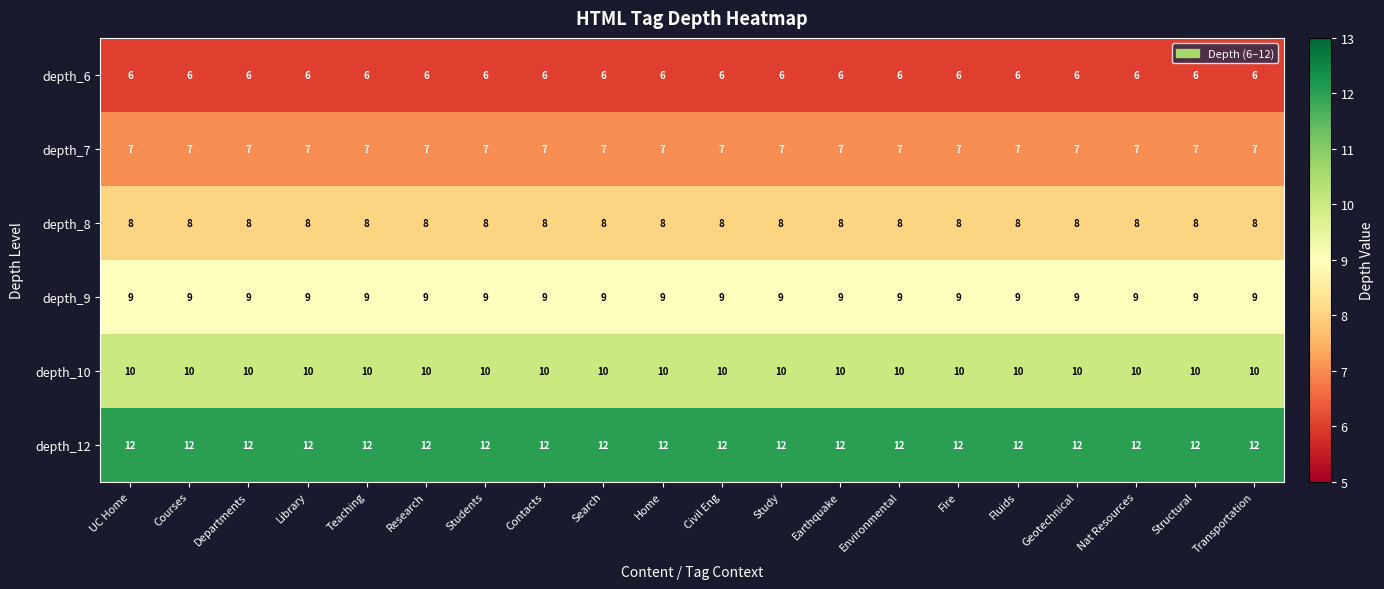

What is the spread (max minus min) of values at Departments?

6